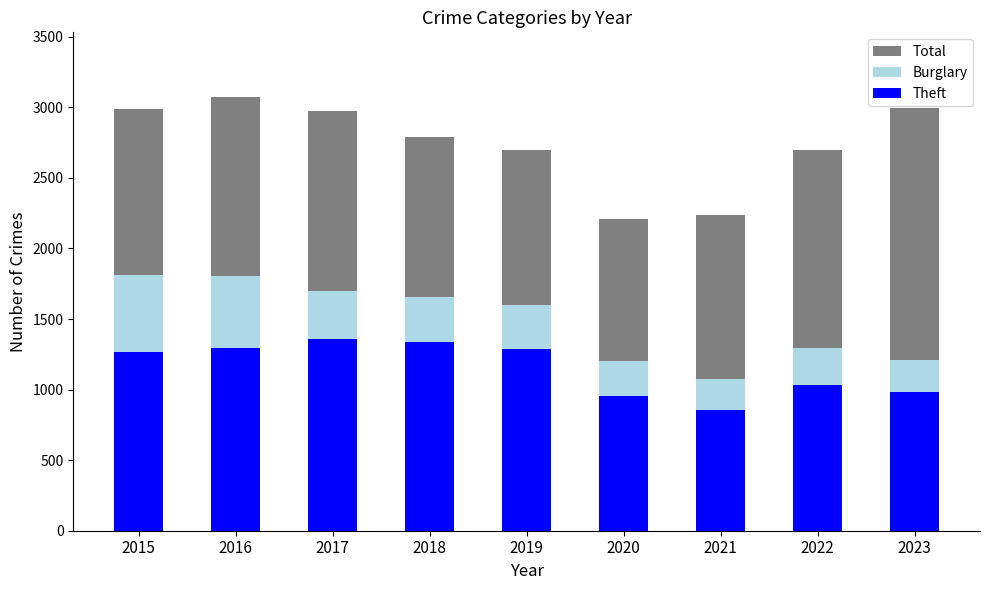

Reading left to right, transcribe all the data shown in this chart.

Total: 2015=2987	2016=3071	2017=2973	2018=2787	2019=2700	2020=2211	2021=2237	2022=2699	2023=2992
Burglary: 2015=1815	2016=1802	2017=1698	2018=1656	2019=1596	2020=1204	2021=1076	2022=1295	2023=1209
Theft: 2015=1263	2016=1297	2017=1359	2018=1337	2019=1288	2020=954	2021=856	2022=1032	2023=983